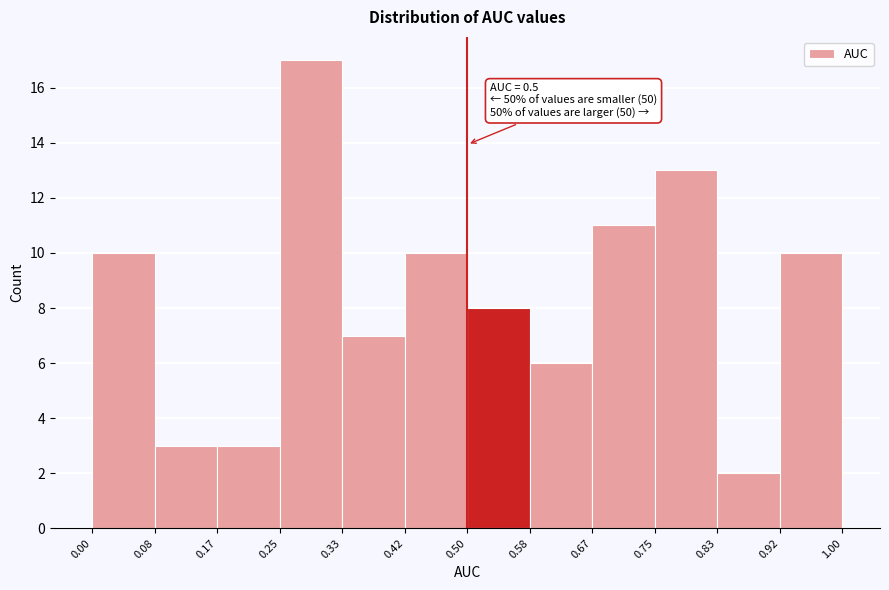

Over which range of the x-axis is the bar tallest?

0.25 to 0.33